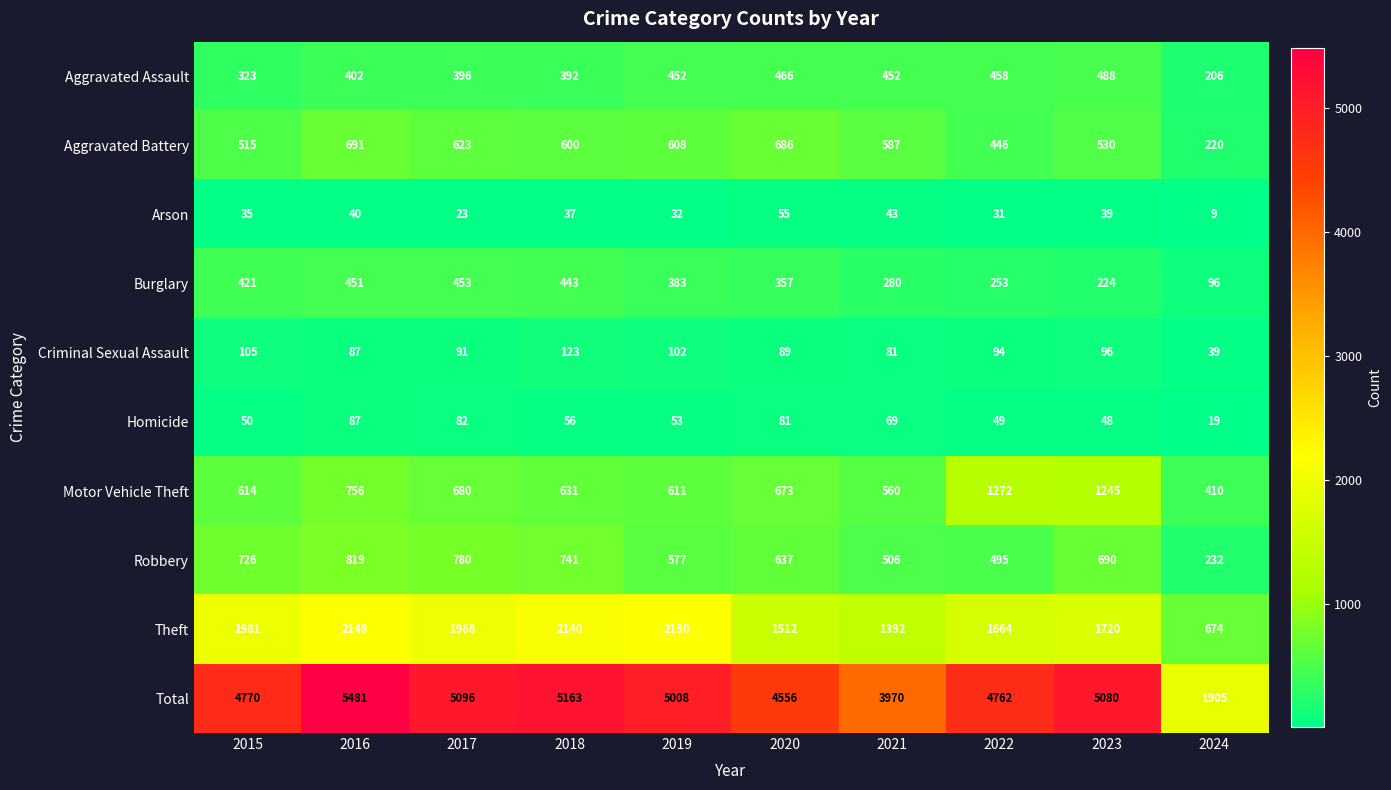

The value of Burglary at 2015 is 135. True or false?

False